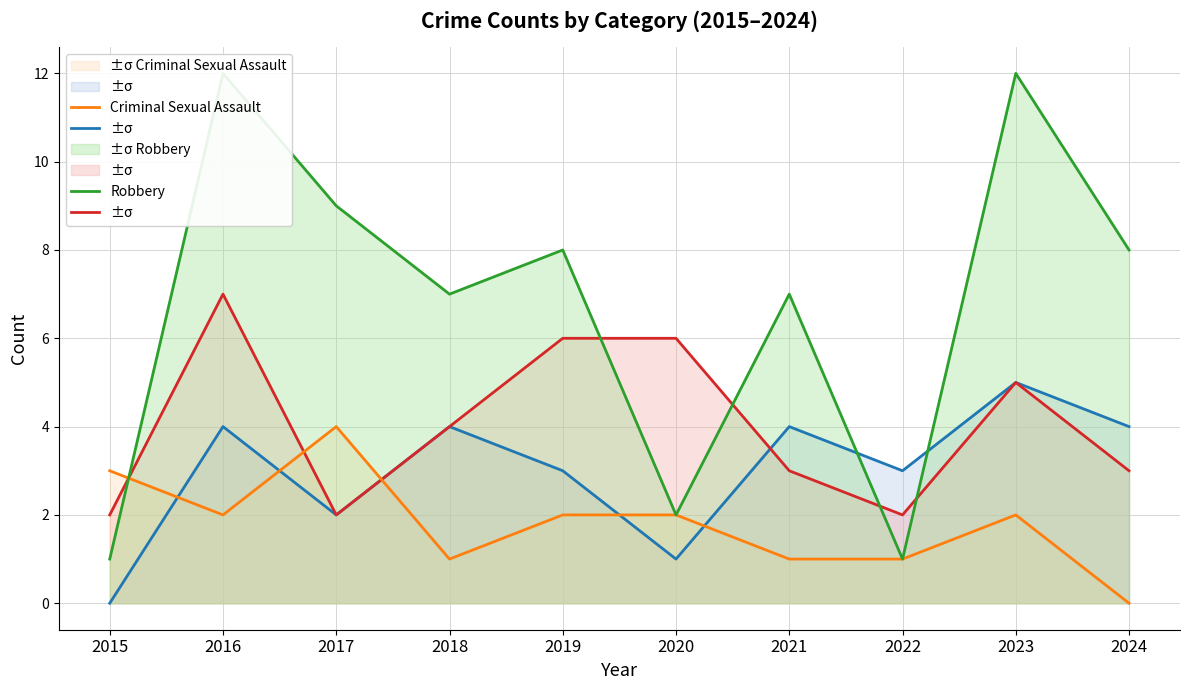

What is the value of the Robbery point at the 7th from the left?

7